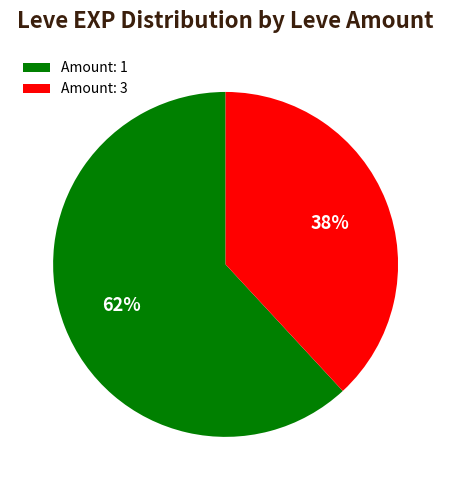

Count the number of slices in the pie.

2